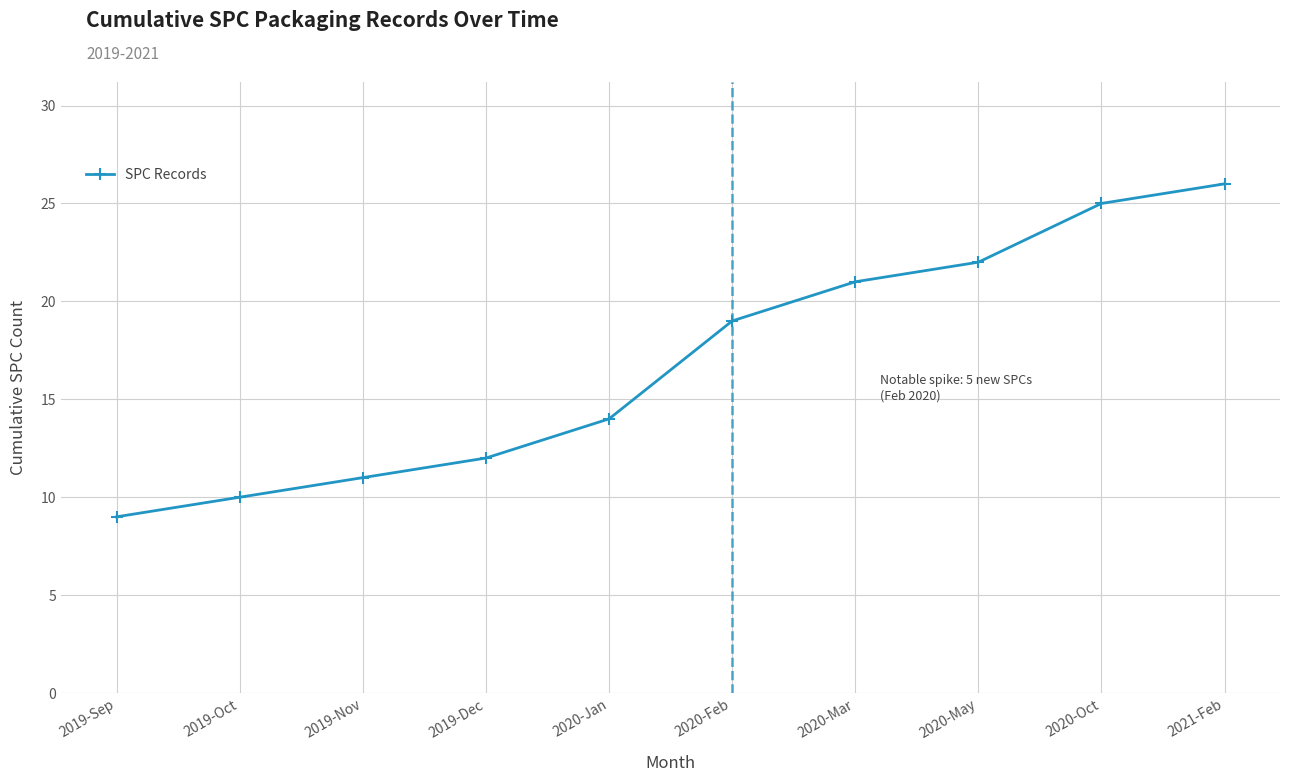

True or false: the data has more than 2 interior local peaks.

False